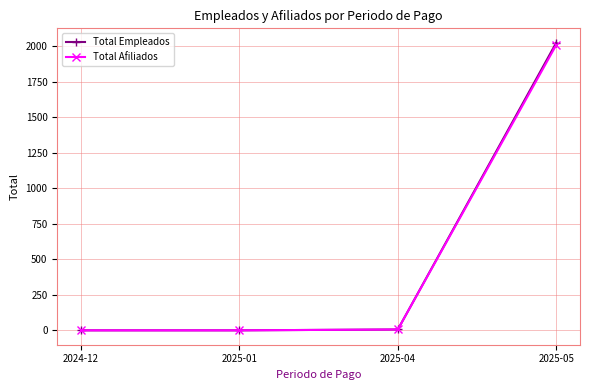

Does the chart have visible grid lines?

Yes